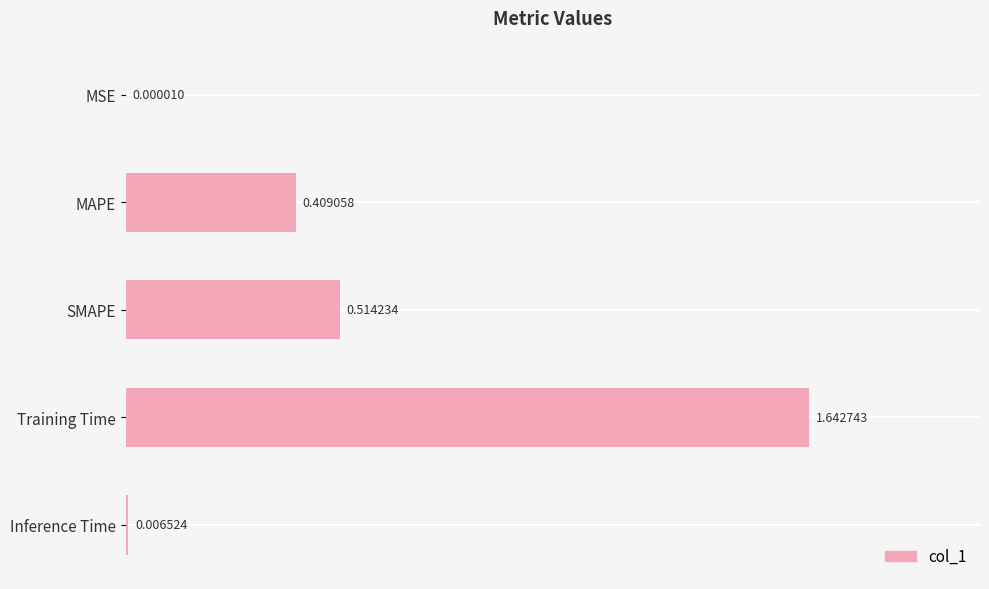

What is the change in value from MSE to MAPE?

+0.4